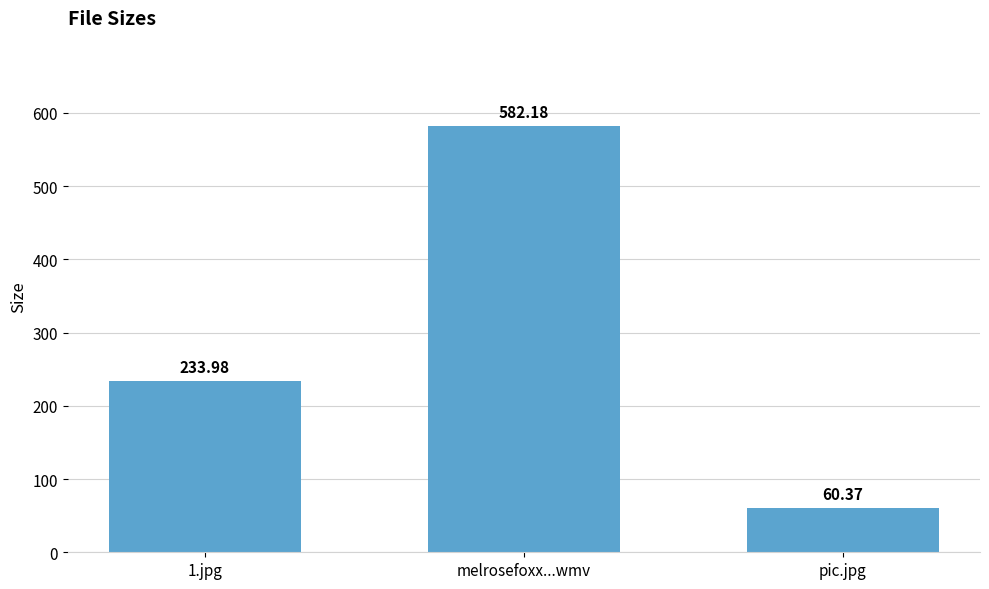

What is the label of the 1st bar from the left?

1.jpg